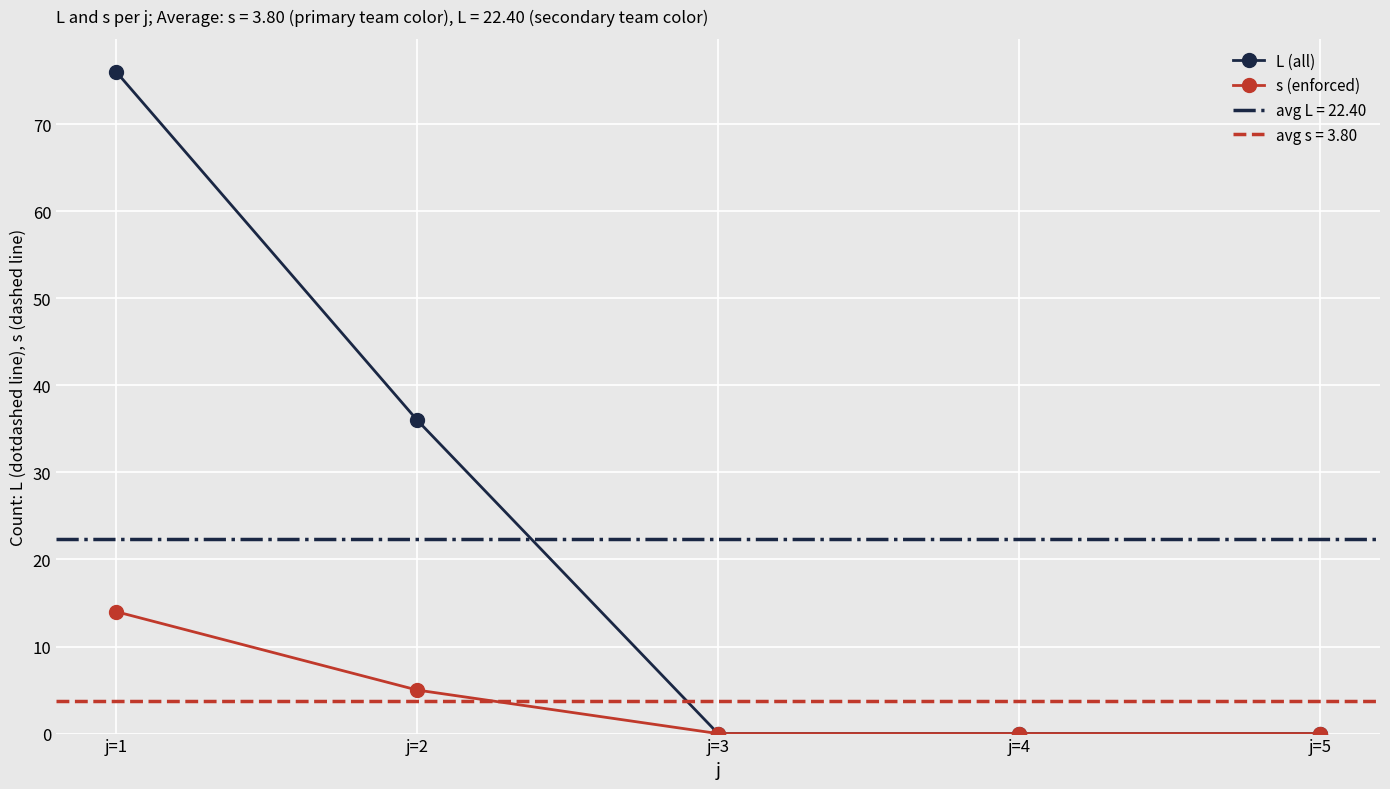

True or false: s (enforced) has more than 2 points higher than both neighbors.

False